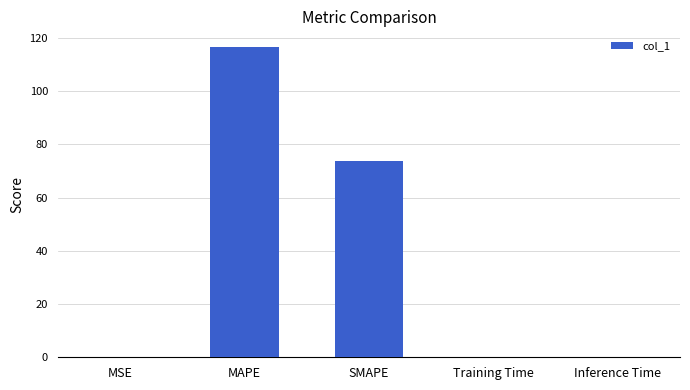

What is the maximum value shown in the chart?

116.7